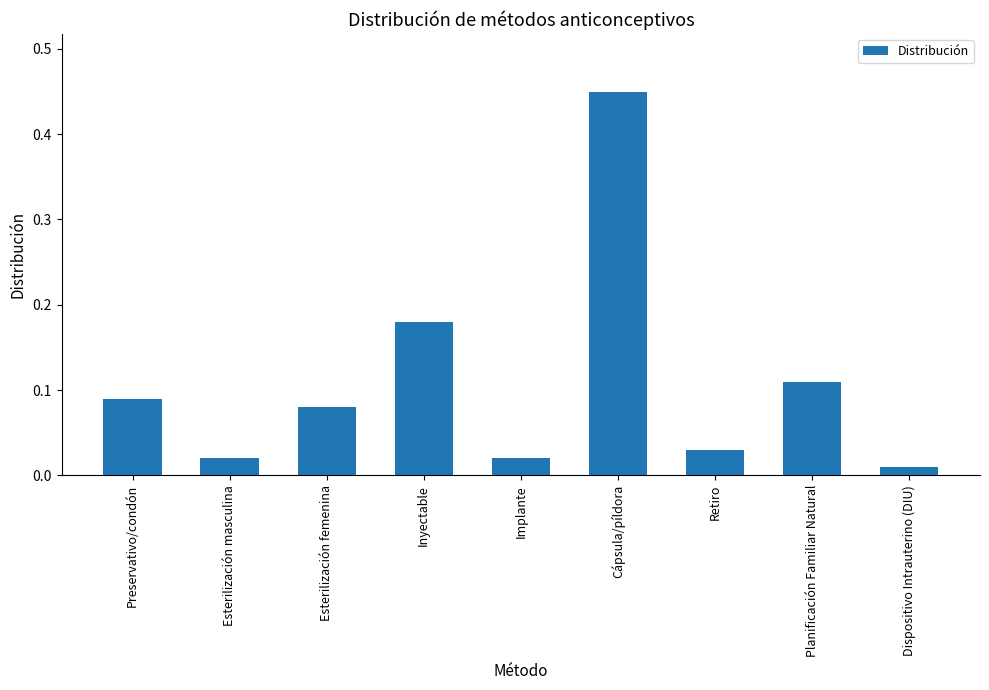

What is the difference between the values at Cápsula/píldora and Implante?

0.4